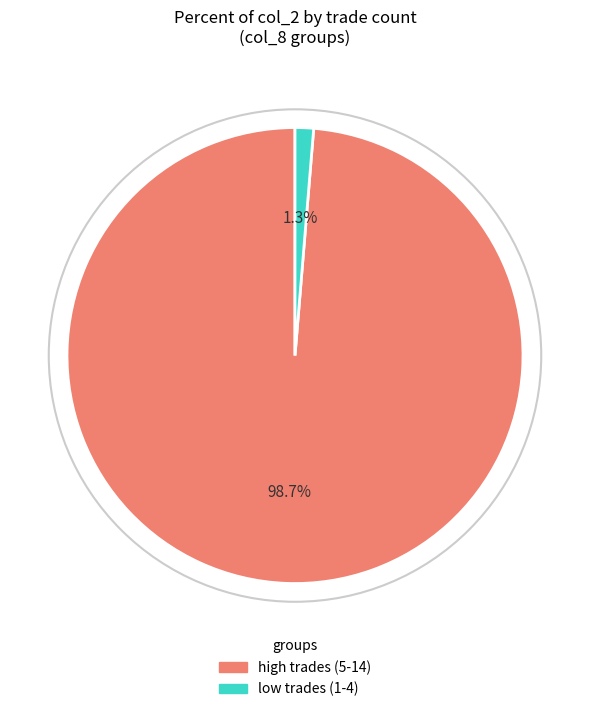

Is there a majority slice in this chart?

Yes